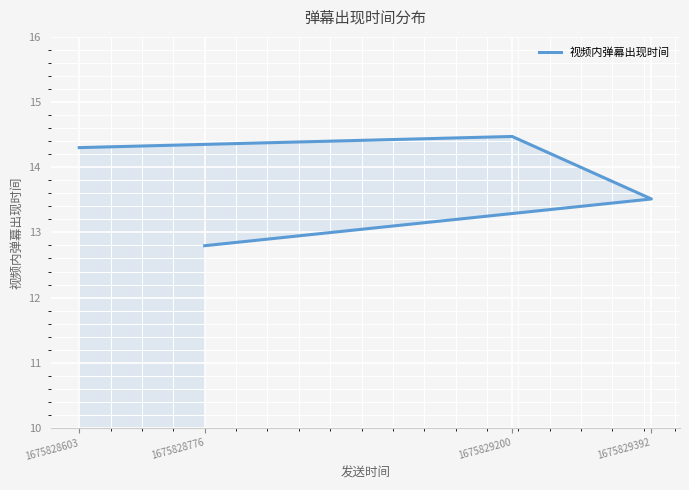

List the labels in order of value, largest first.

1675829200, 1675828603, 1675829392, 1675828776